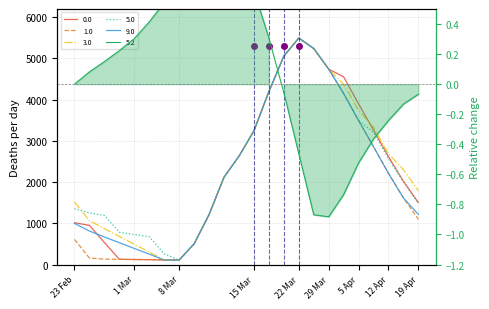

How many data points in 3.0 are above 2304?

12